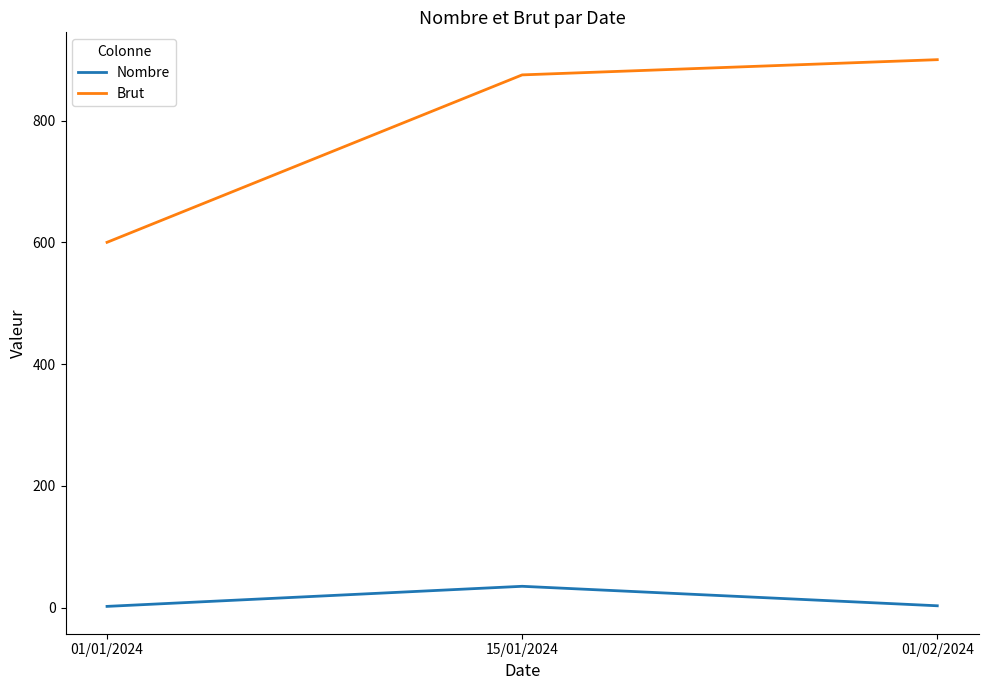

List the series in order of their peak value, lowest first.

Nombre, Brut